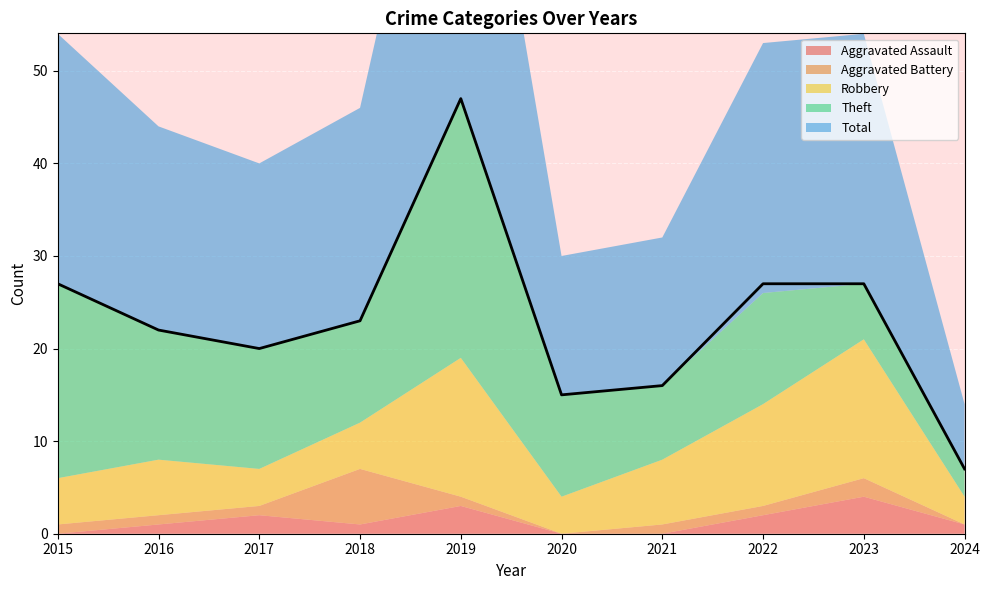

List the series in order of their peak value, lowest first.

Aggravated Assault, Aggravated Battery, Robbery, Theft, Total